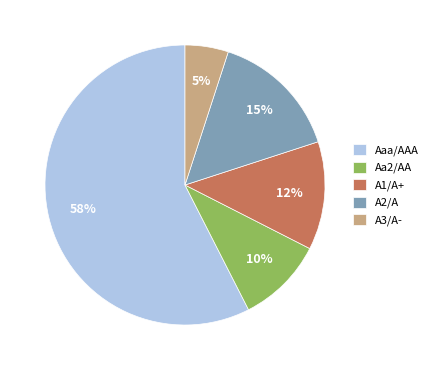

To the nearest percent, what is the difference between the largest and smallest slice percentages?

53%